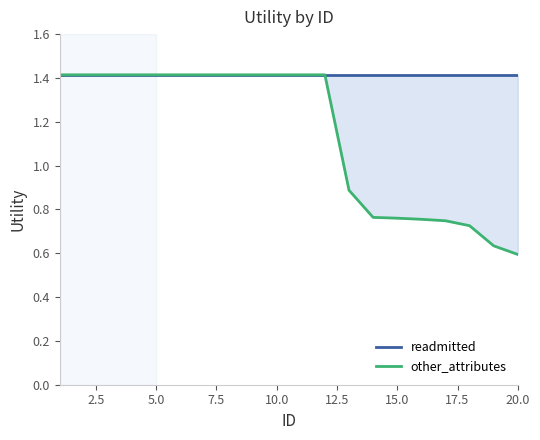

Reading left to right, list all the values displayed in this chart.

readmitted: 1.4	1.4	1.4	1.4	1.4	1.4	1.4	1.4	1.4	1.4	1.4	1.4	1.4	1.4	1.4	1.4	1.4	1.4	1.4	1.4
other_attributes: 1.4	1.4	1.4	1.4	1.4	1.4	1.4	1.4	1.4	1.4	1.4	1.4	0.9	0.8	0.8	0.8	0.7	0.7	0.6	0.6